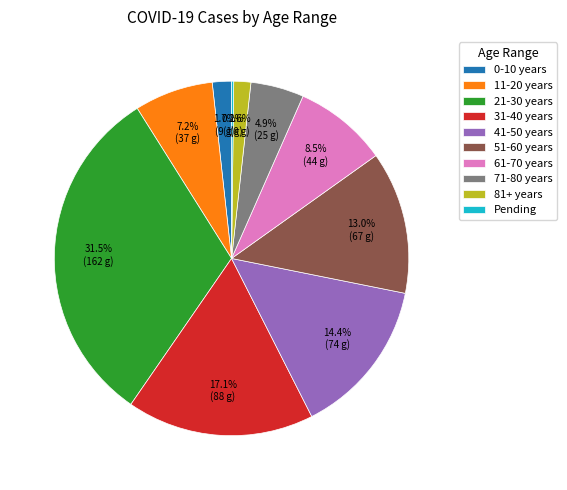

Which has a higher value, 21-30 years or 61-70 years?

21-30 years